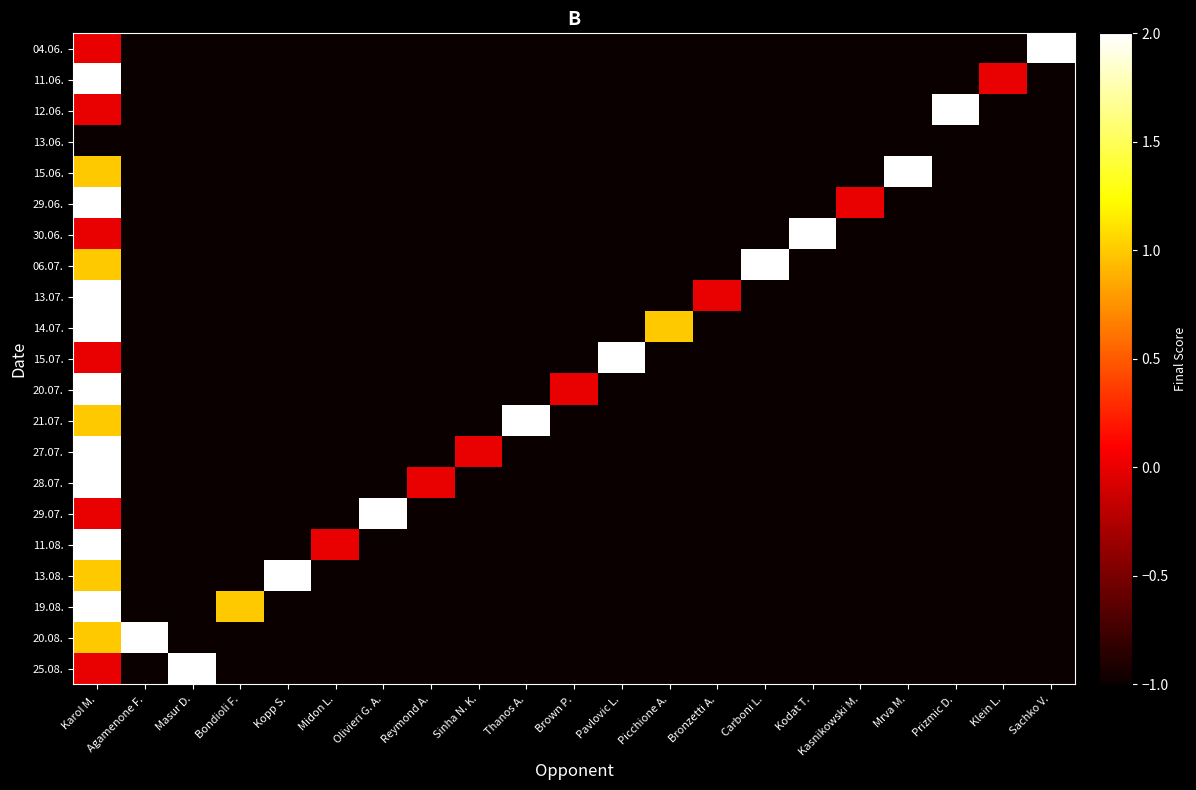

How many data points does each series have?

21